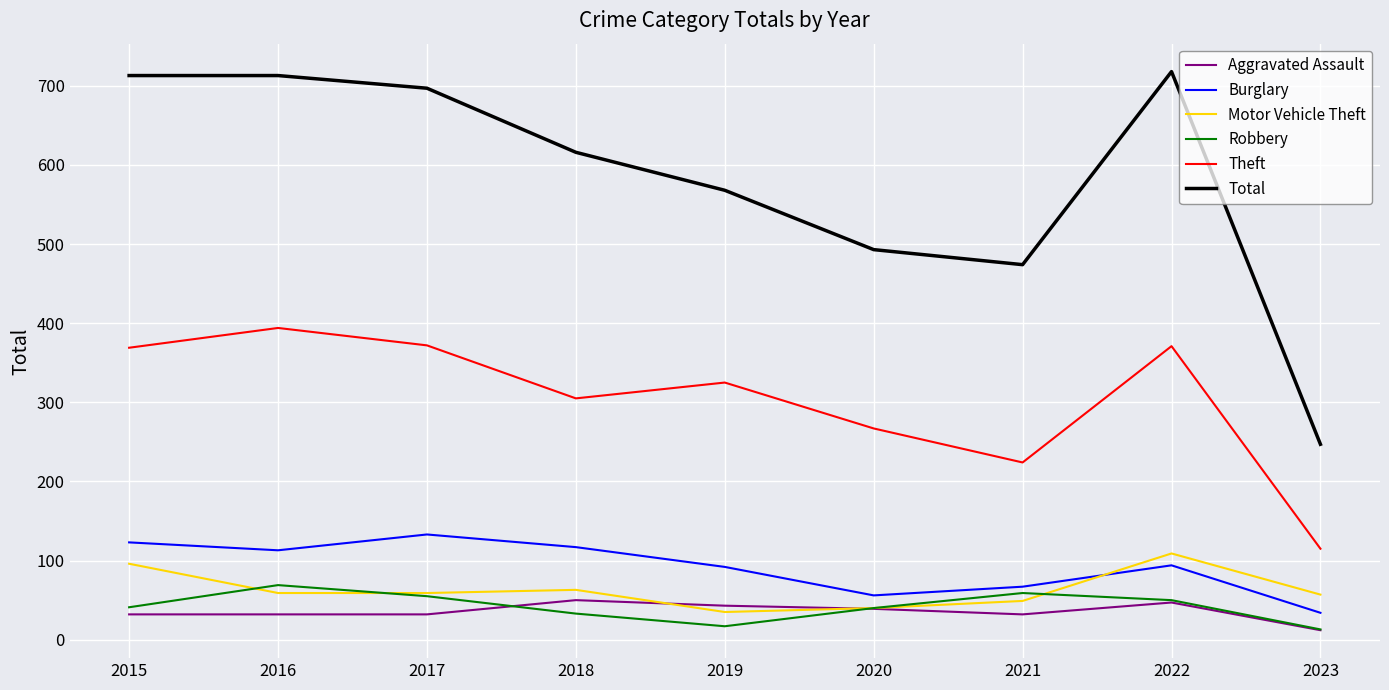

What is the maximum value for Total?

718